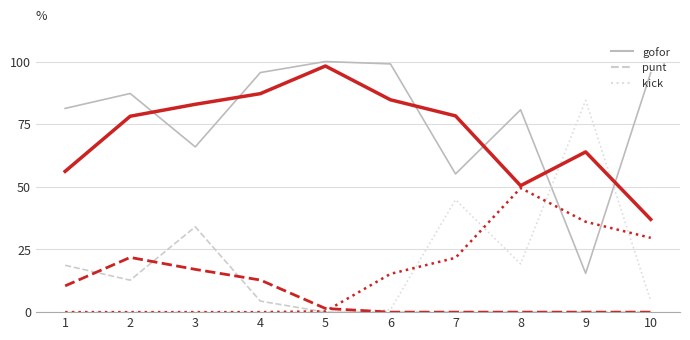

Reading left to right, what are all the values shown in this chart?

gofor: 1=0.8	2=0.9	3=0.7	4=1.0	5=1.0	6=1.0	7=0.6	8=0.8	9=0.2	10=1.0
punt: 1=0.2	2=0.1	3=0.3	4=0.0	5=0.0	6=0.0	7=0.0	8=0.0	9=0.0	10=0.0
kick: 1=0.0	2=0.0	3=0.0	4=0.0	5=0.0	6=0.0	7=0.4	8=0.2	9=0.8	10=0.0
gofor_trend: 1=0.6	2=0.8	3=0.8	4=0.9	5=1.0	6=0.8	7=0.8	8=0.5	9=0.6	10=0.4
punt_trend: 1=0.1	2=0.2	3=0.2	4=0.1	5=0.0	6=0.0	7=0.0	8=0.0	9=0.0	10=0.0
kick_trend: 1=0.0	2=0.0	3=0.0	4=0.0	5=0.0	6=0.2	7=0.2	8=0.5	9=0.4	10=0.3